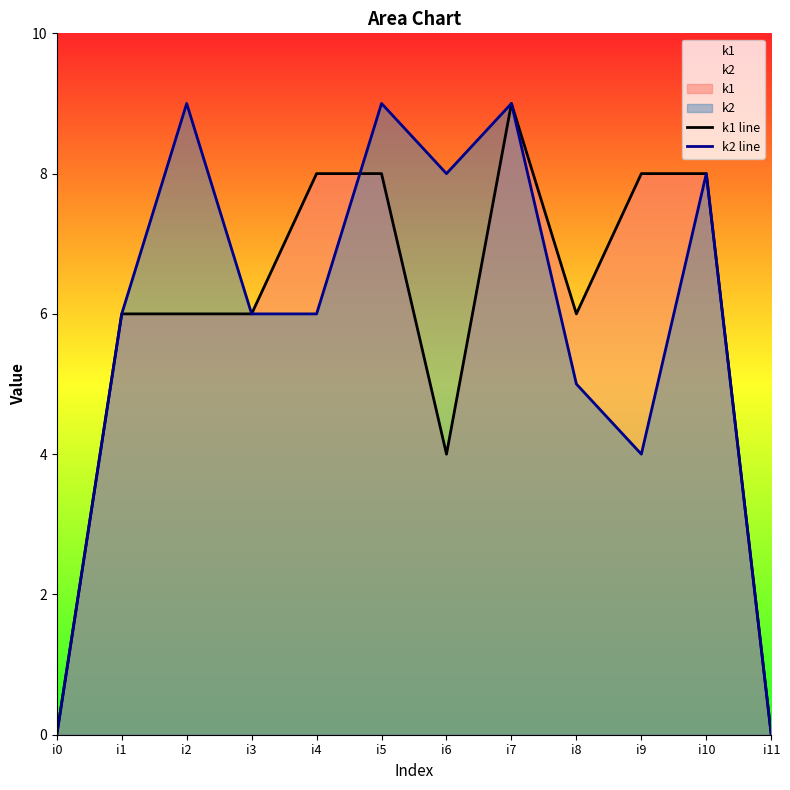

List the series in order of their overall mean, highest first.

k2 line, k1 line